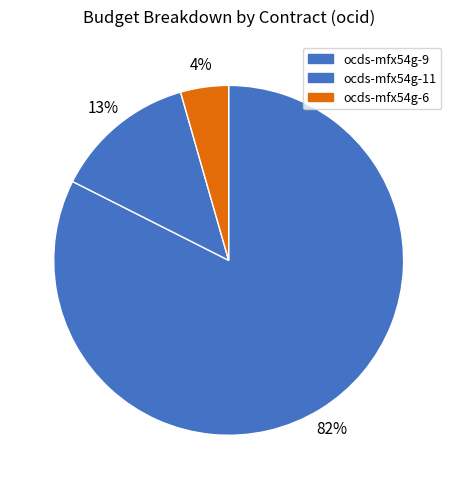

Count the number of slices in the pie.

3